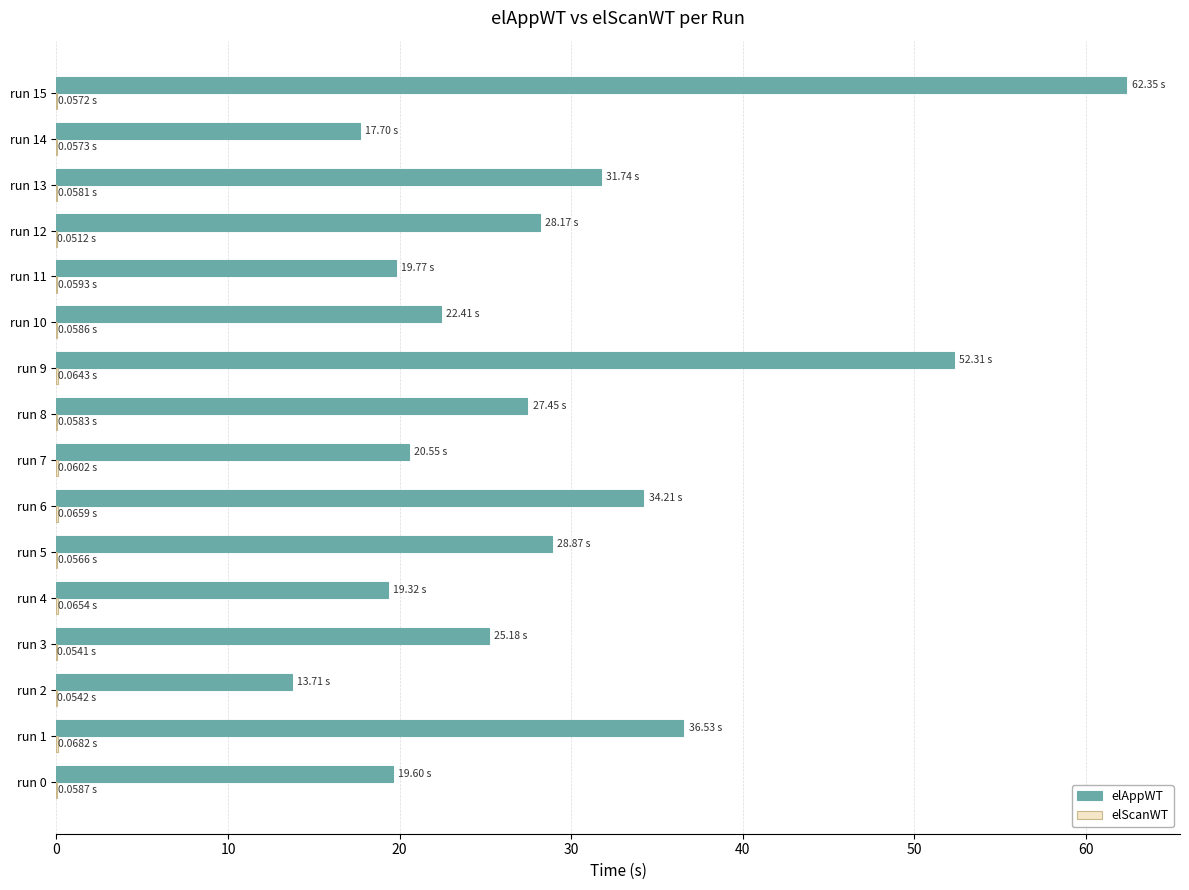

Which series has the largest total across all categories?

elAppWT